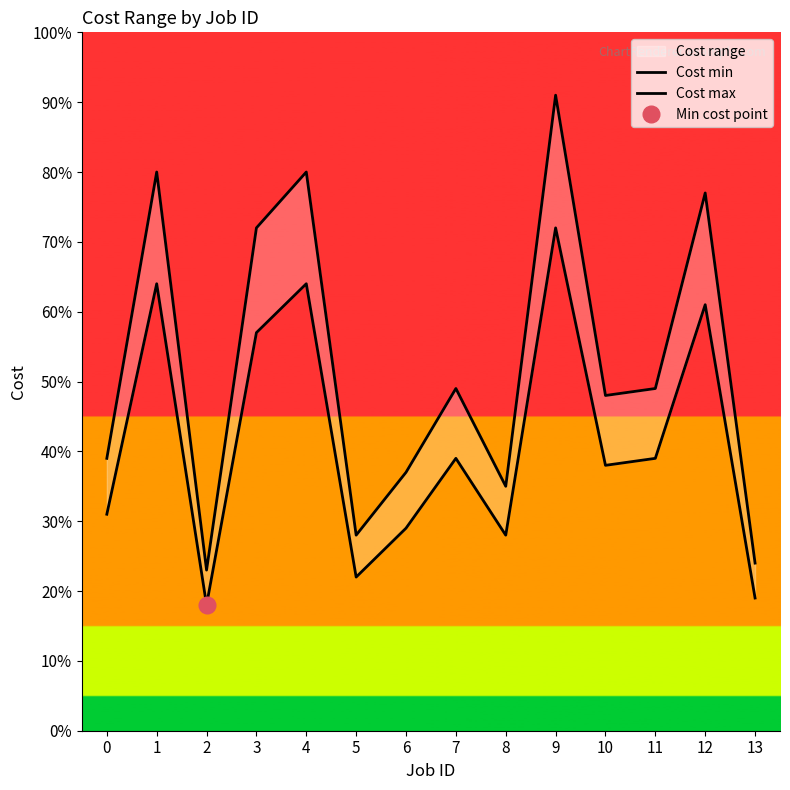

The Cost max series shows 91 at 9. True or false?

True